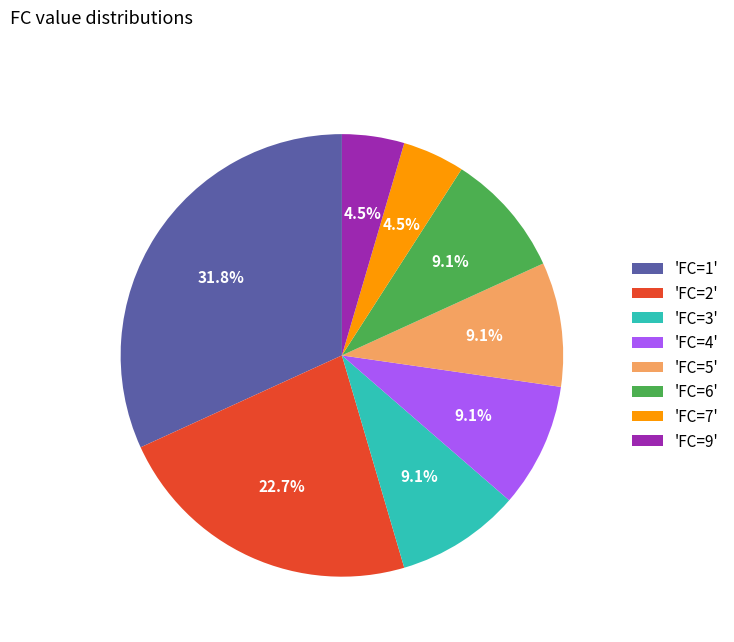

To the nearest percent, what is the difference between the largest and smallest slice percentages?

27%